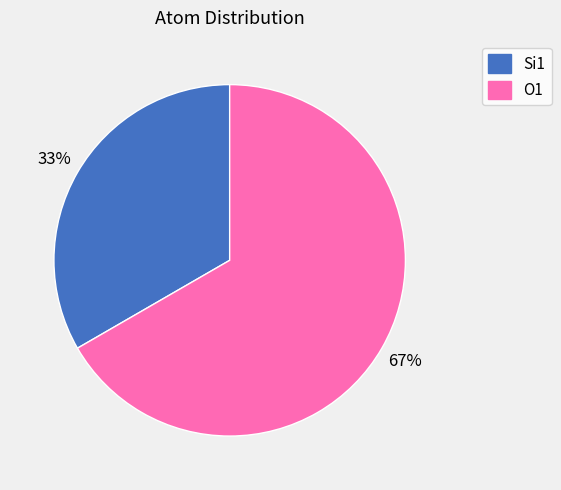

To the nearest percent, what is the average slice percentage?

50%